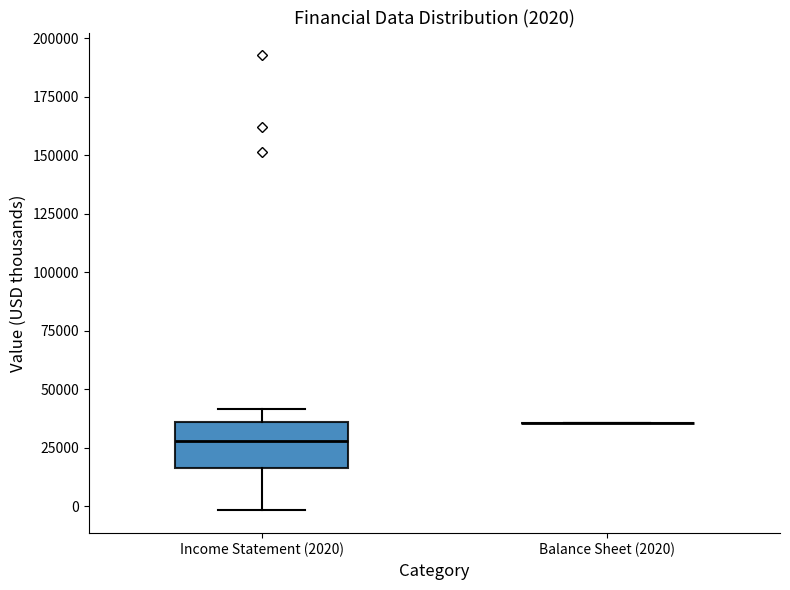

Which box is the tallest, from its lower edge to its upper edge?

Income Statement (2020)